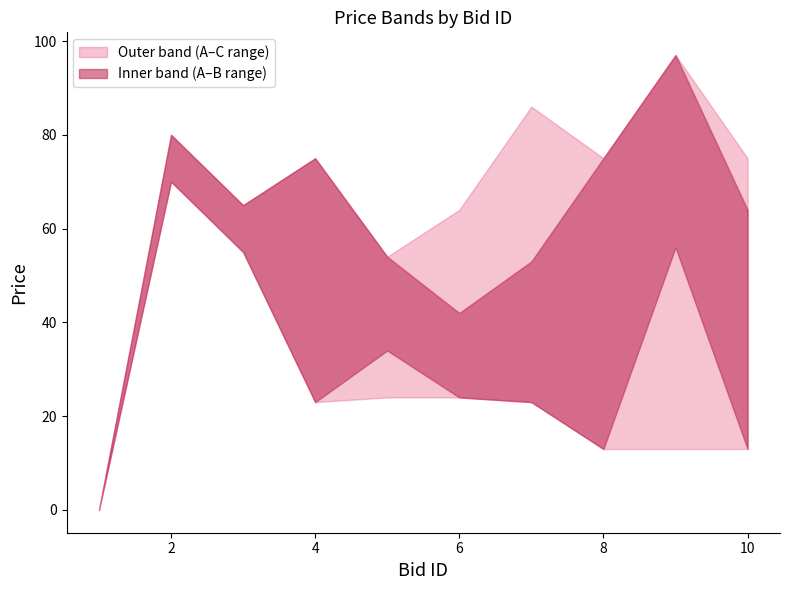

What is the value of the A point at the 5th from the left?

54